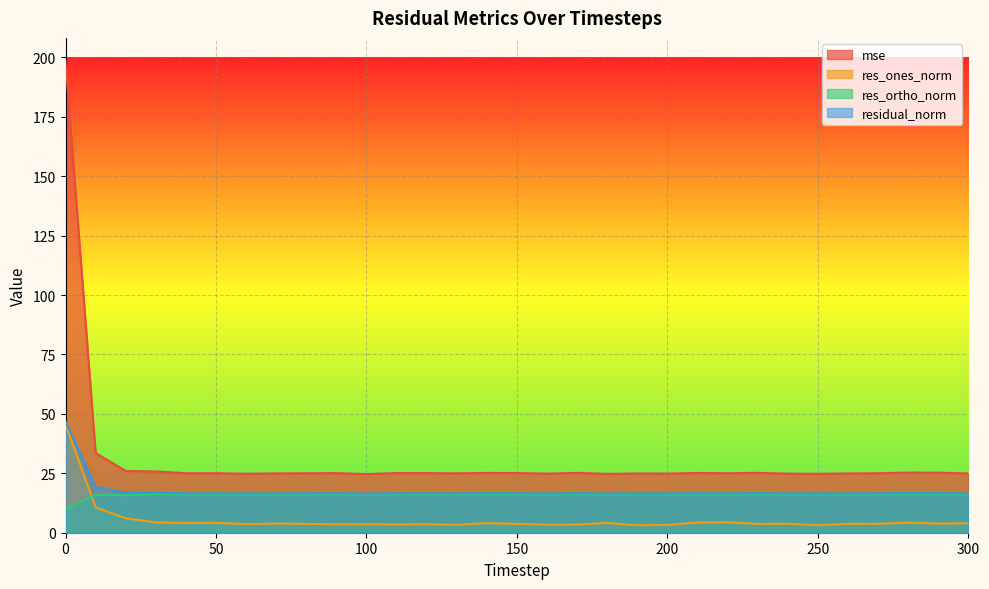

How many distinct data groups are displayed?

4